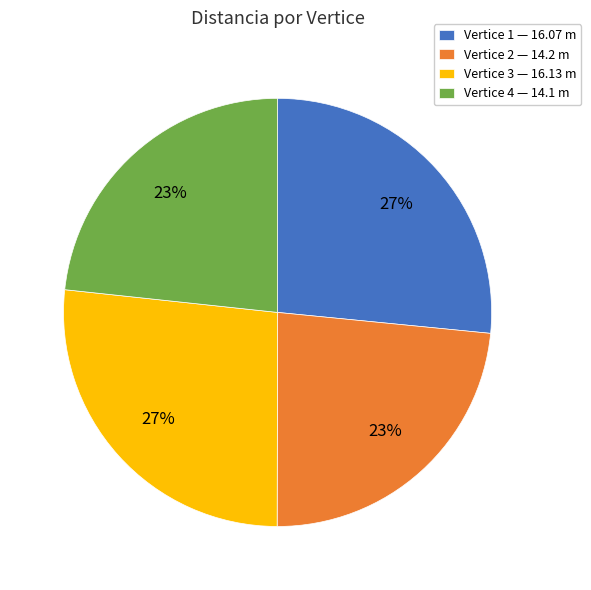

To the nearest percent, what is the average slice percentage?

25%